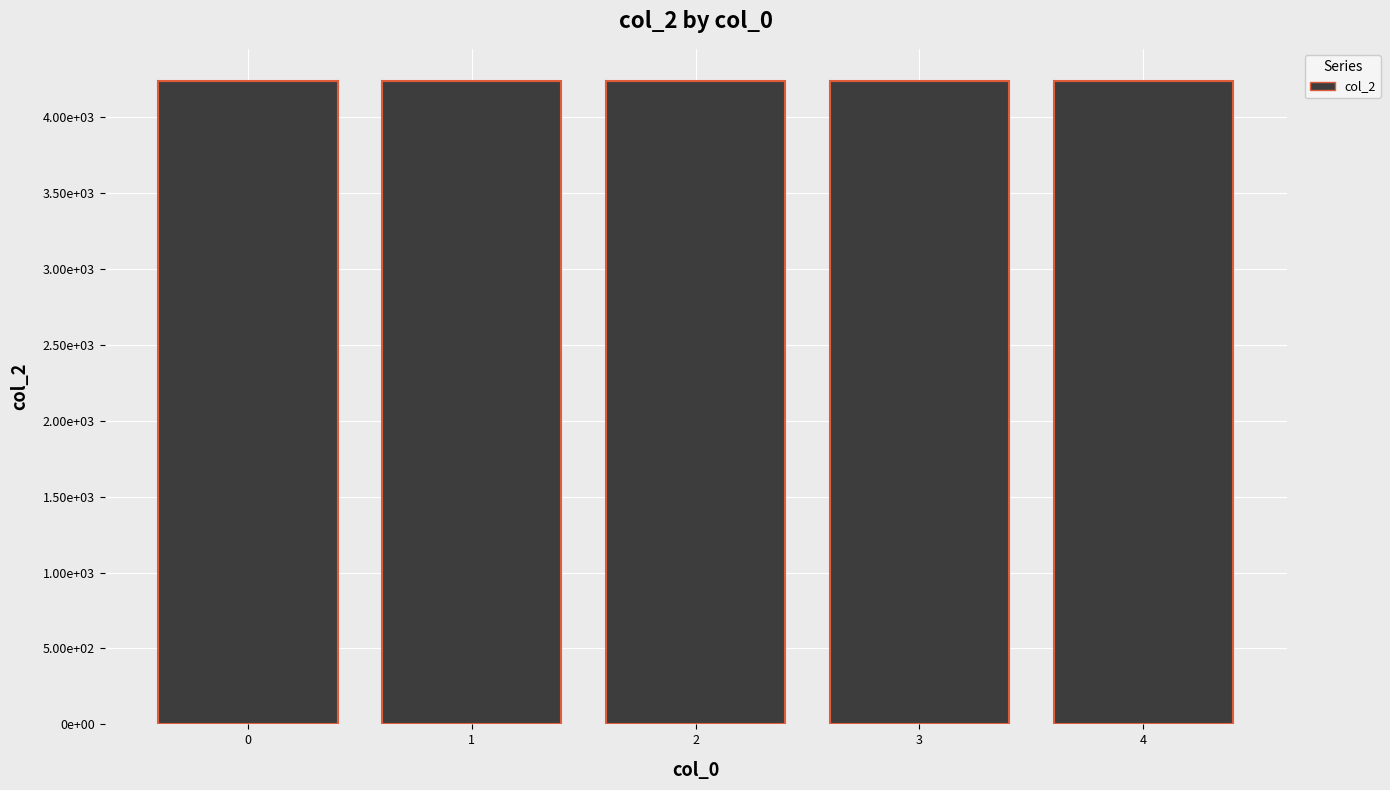

True or false: the data shows 4236 at 2.

True